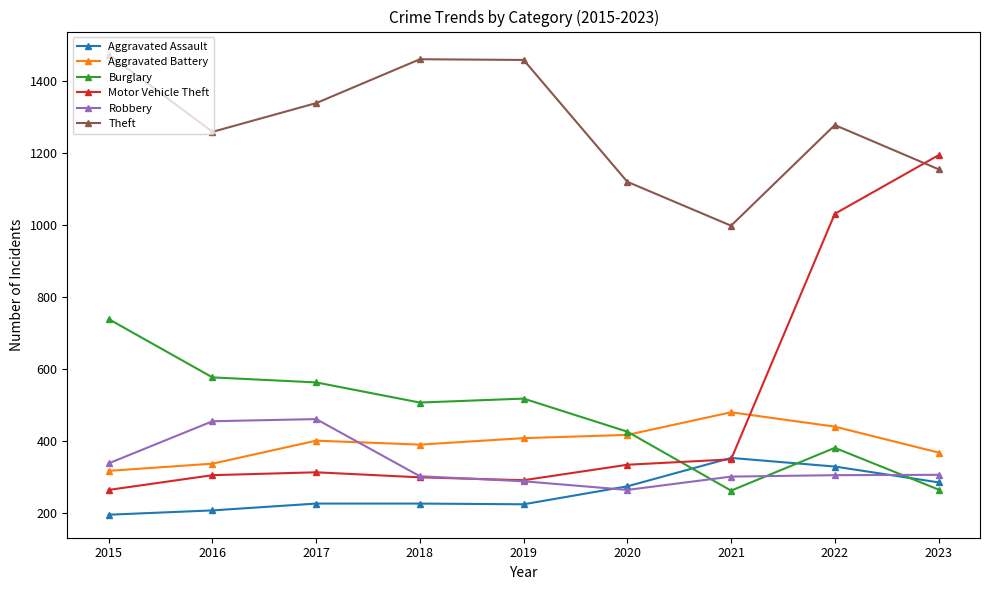

Where do Aggravated Assault and Burglary first cross each other?

2020 and 2021